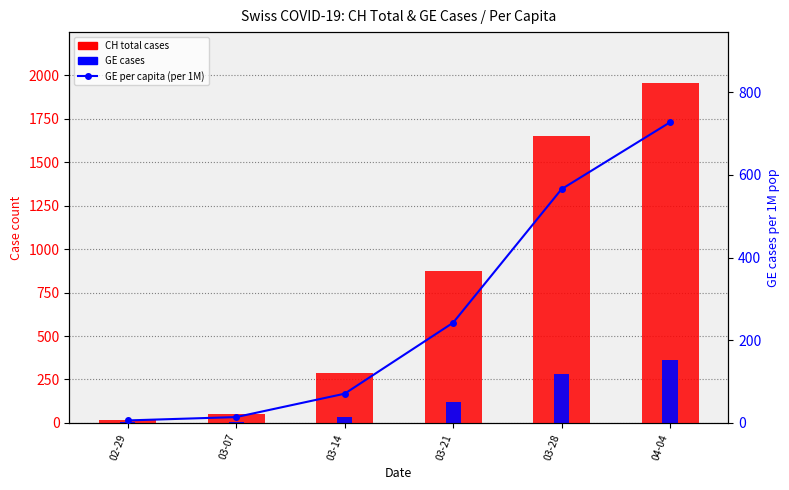

What is the average value of the GE per capita (per 1M) series?

270.9